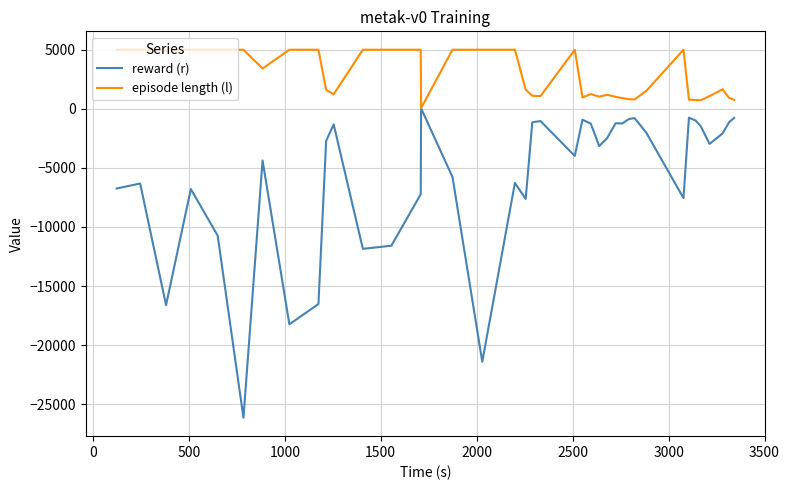

Which series has the largest range (max minus min)?

reward (r)